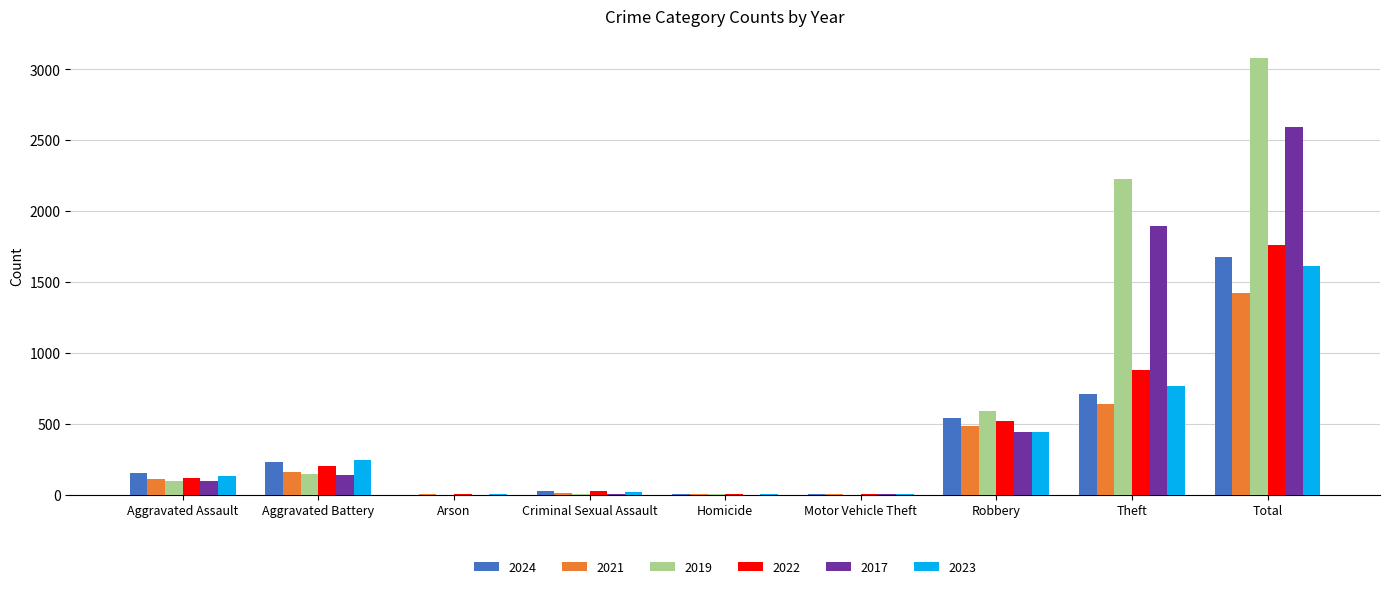

What is the difference between the 2023 values at Criminal Sexual Assault and Total?

1591